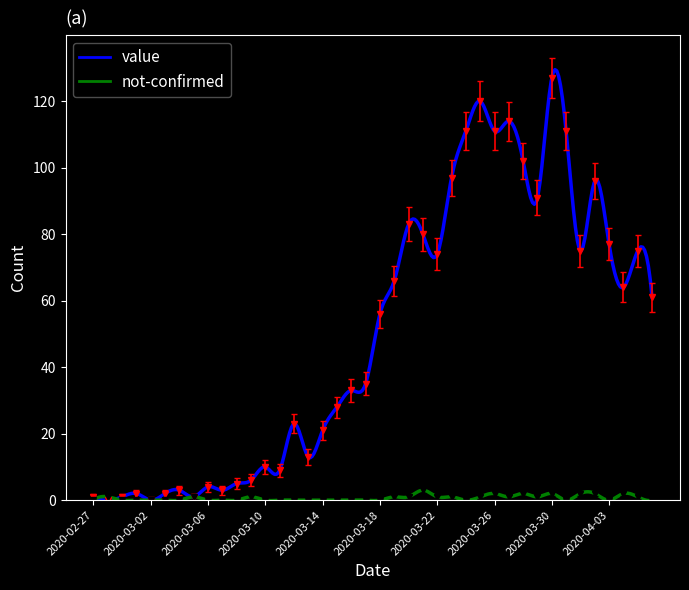

The not-confirmed series shows 1 at 2020-03-25. True or false?

False